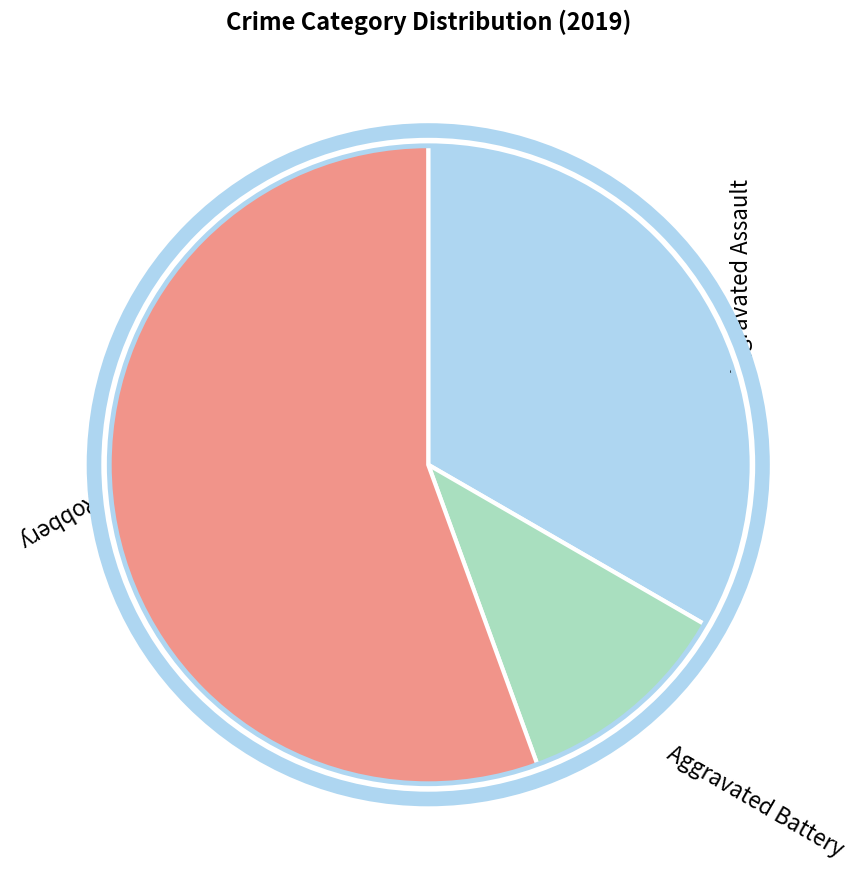

Does any single category account for the majority?

Yes